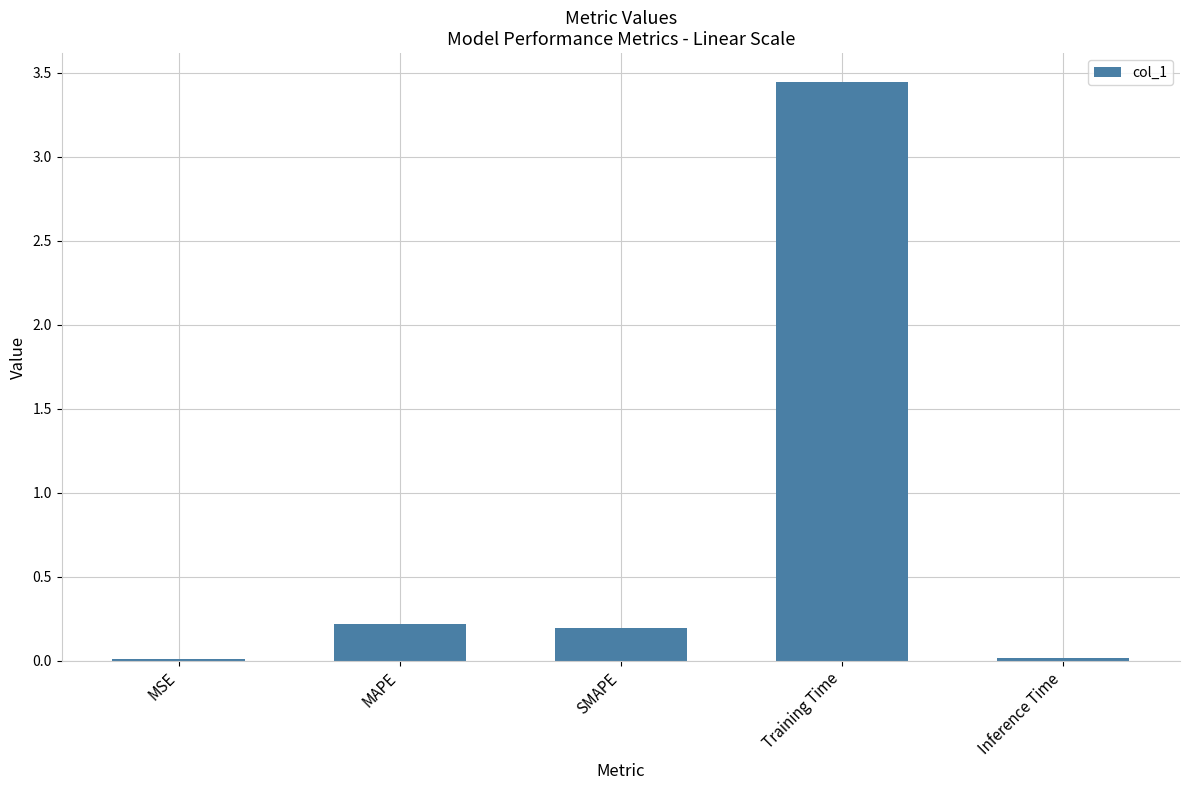

Are the bars horizontal?

No